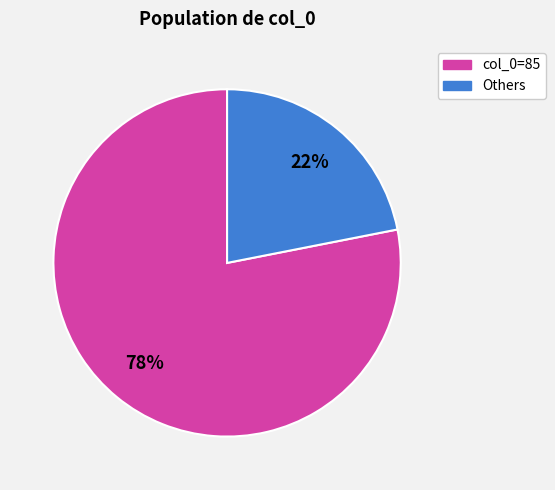

Which category has the smallest portion of the pie?

Others